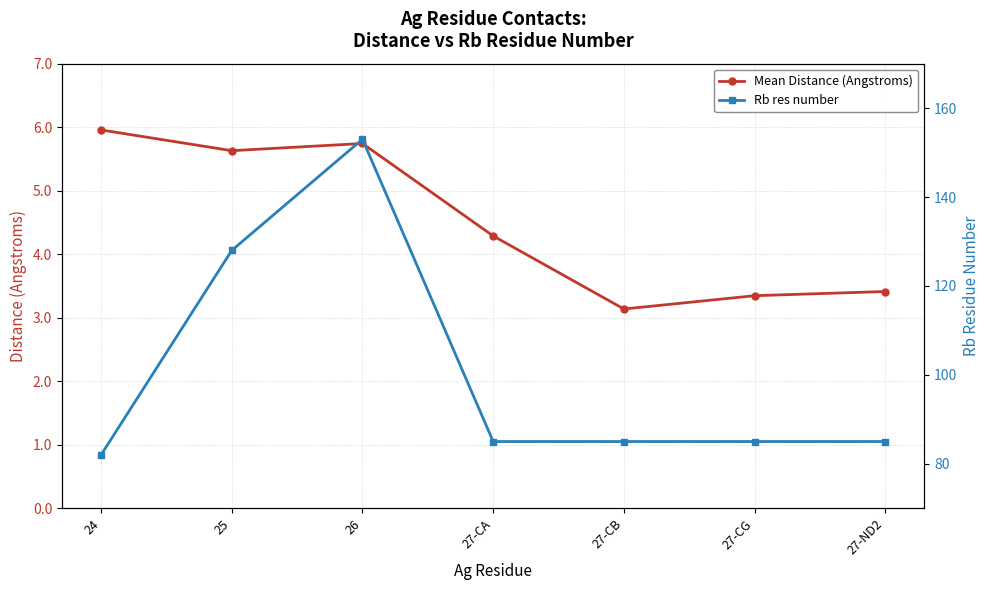

How many data points in Rb res number are above 85?

2